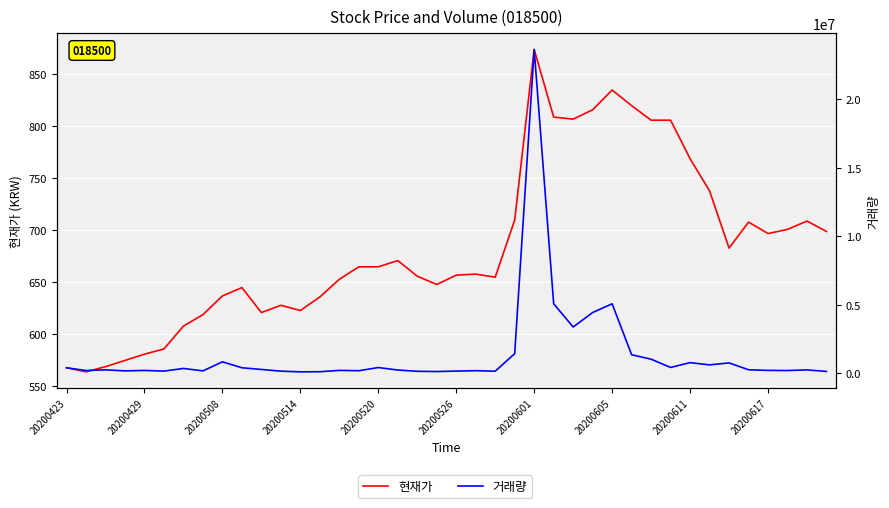

List the series in order of their overall mean, highest first.

거래량, 현재가